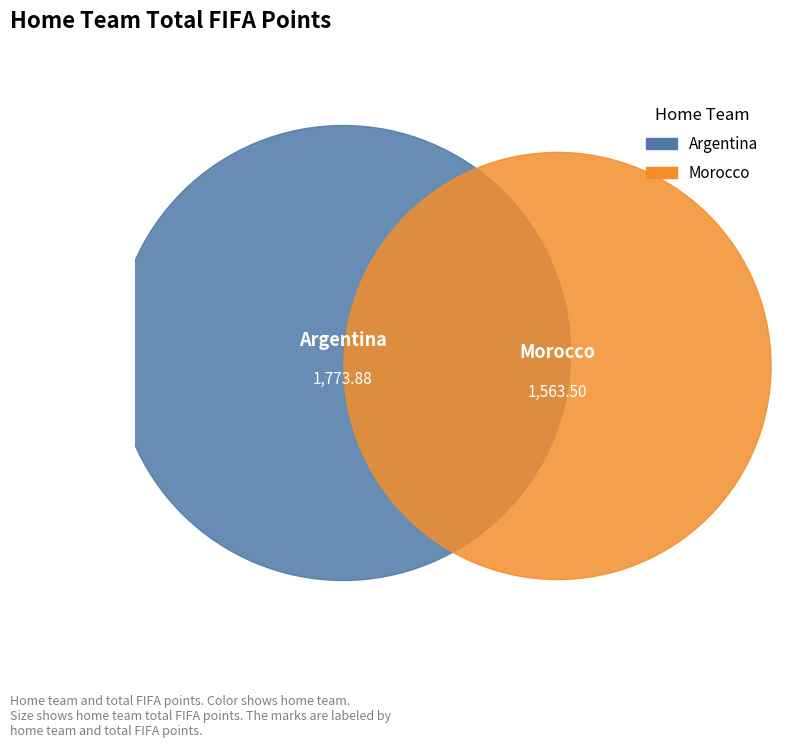

Which category has the smallest portion of the pie?

Morocco